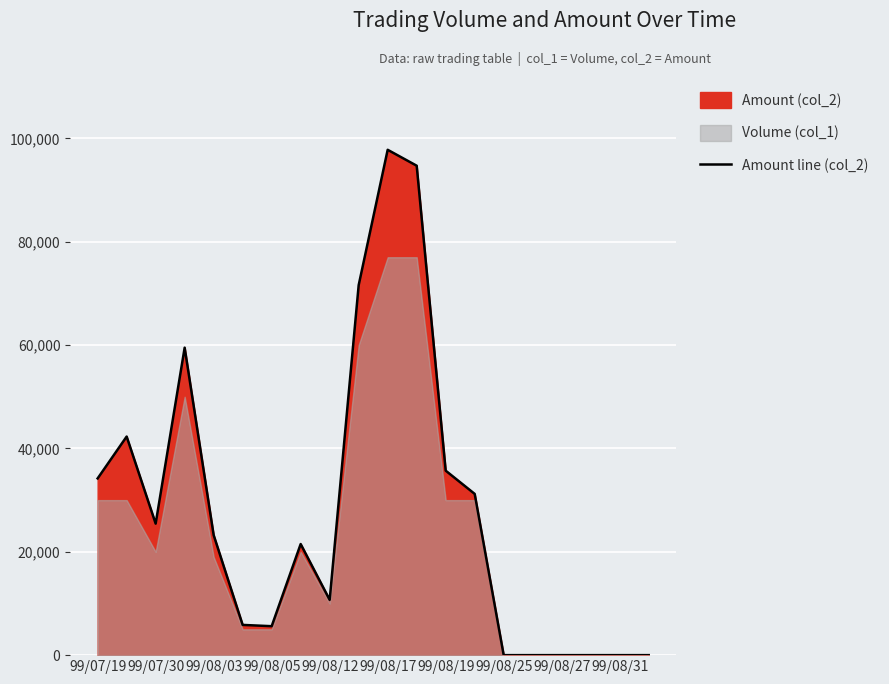

Which category has the highest value in the Amount line (col_2) series?

99/08/17